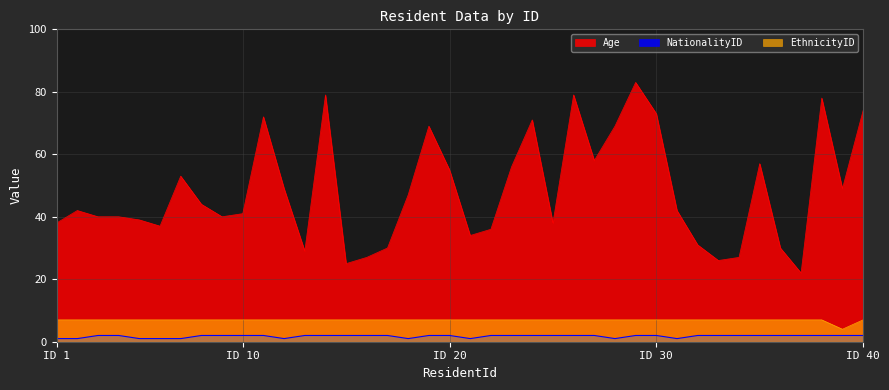

In NationalityID, how many points are lower than both neighbors (excluding endpoints)?

5